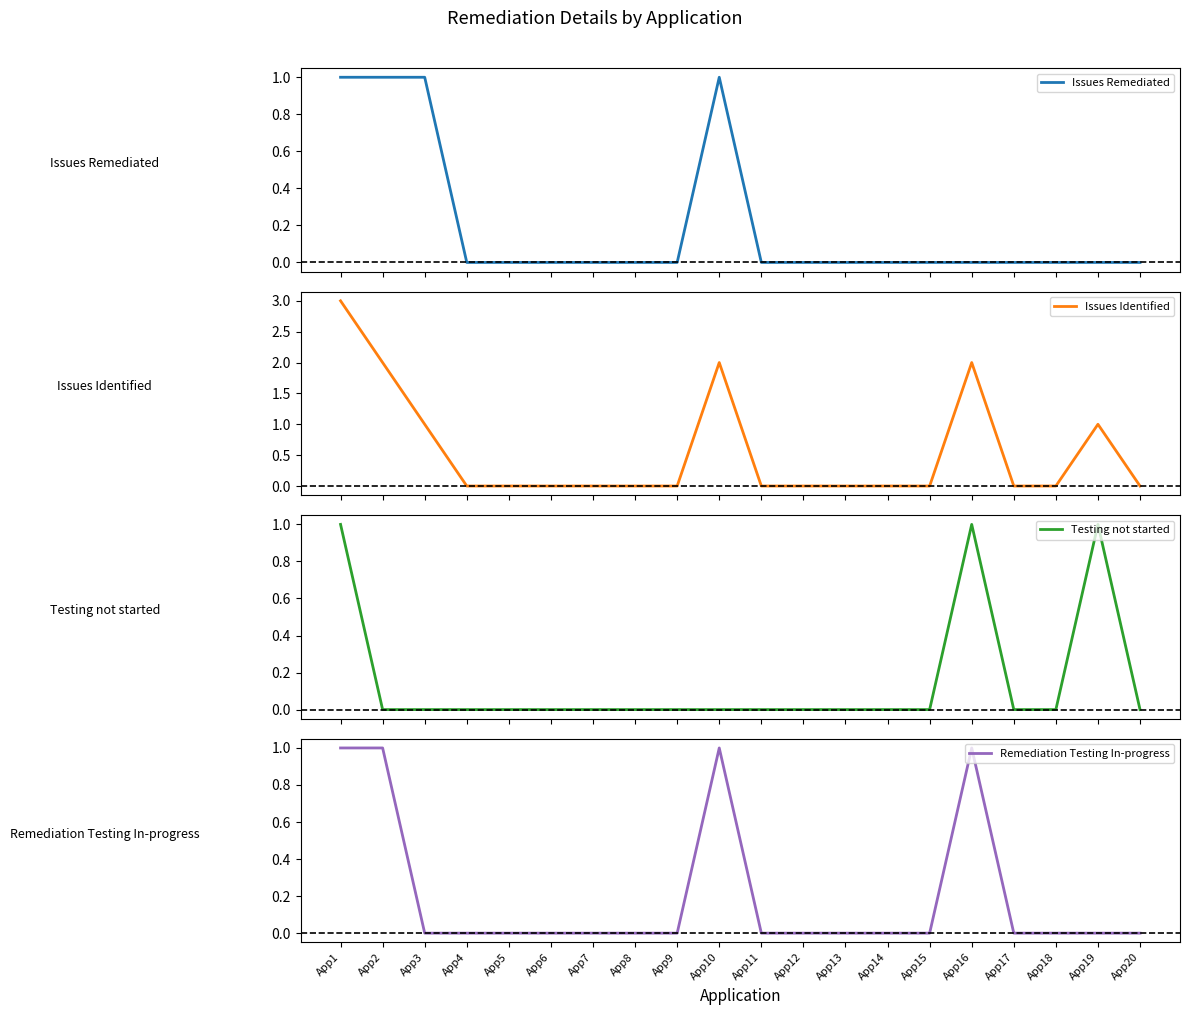

Reading right to left, what are all the values shown in this chart?

Issues Remediated: 0	0	0	0	0	0	0	0	0	0	1	0	0	0	0	0	0	1	1	1
Issues Identified: 0	1	0	0	2	0	0	0	0	0	2	0	0	0	0	0	0	1	2	3
Testing not started: 0	1	0	0	1	0	0	0	0	0	0	0	0	0	0	0	0	0	0	1
Remediation Testing In-progress: 0	0	0	0	1	0	0	0	0	0	1	0	0	0	0	0	0	0	1	1